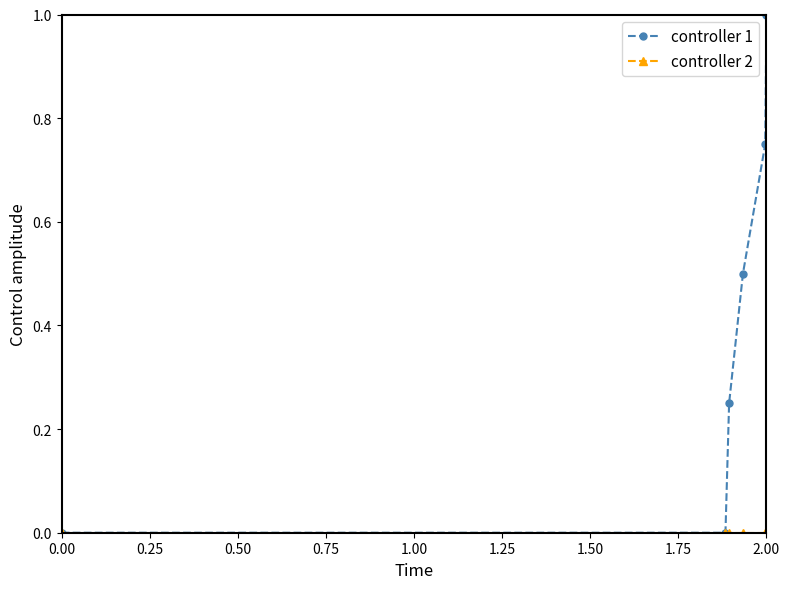

What is the maximum value shown in the chart?

1.0